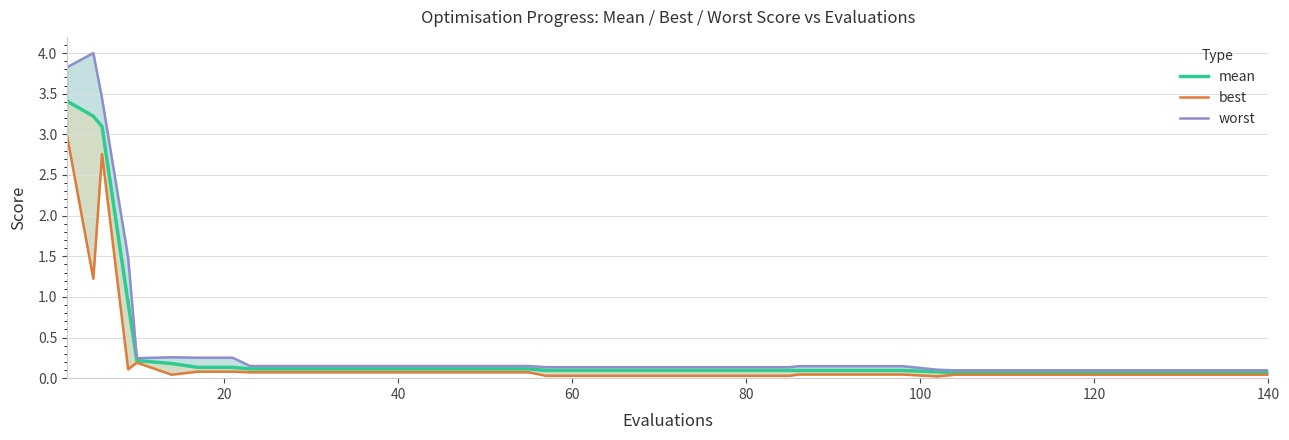

True or false: mean has more than 1 points higher than both neighbors.

False